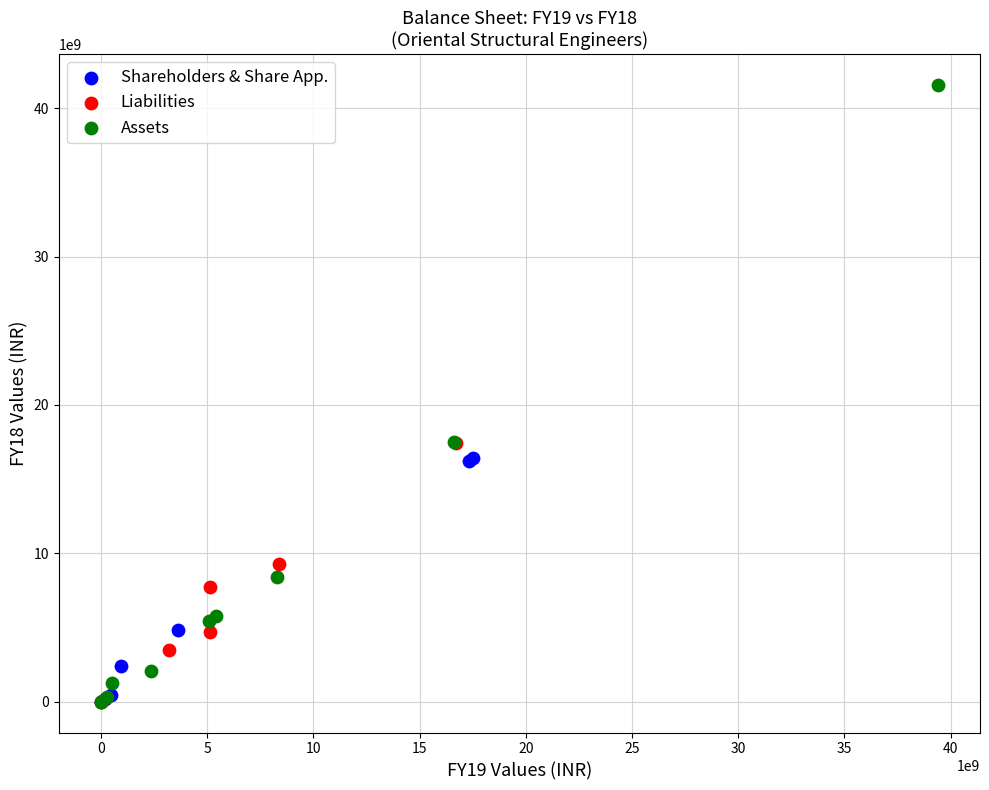

Which series has the largest Y range (max minus min)?

Assets